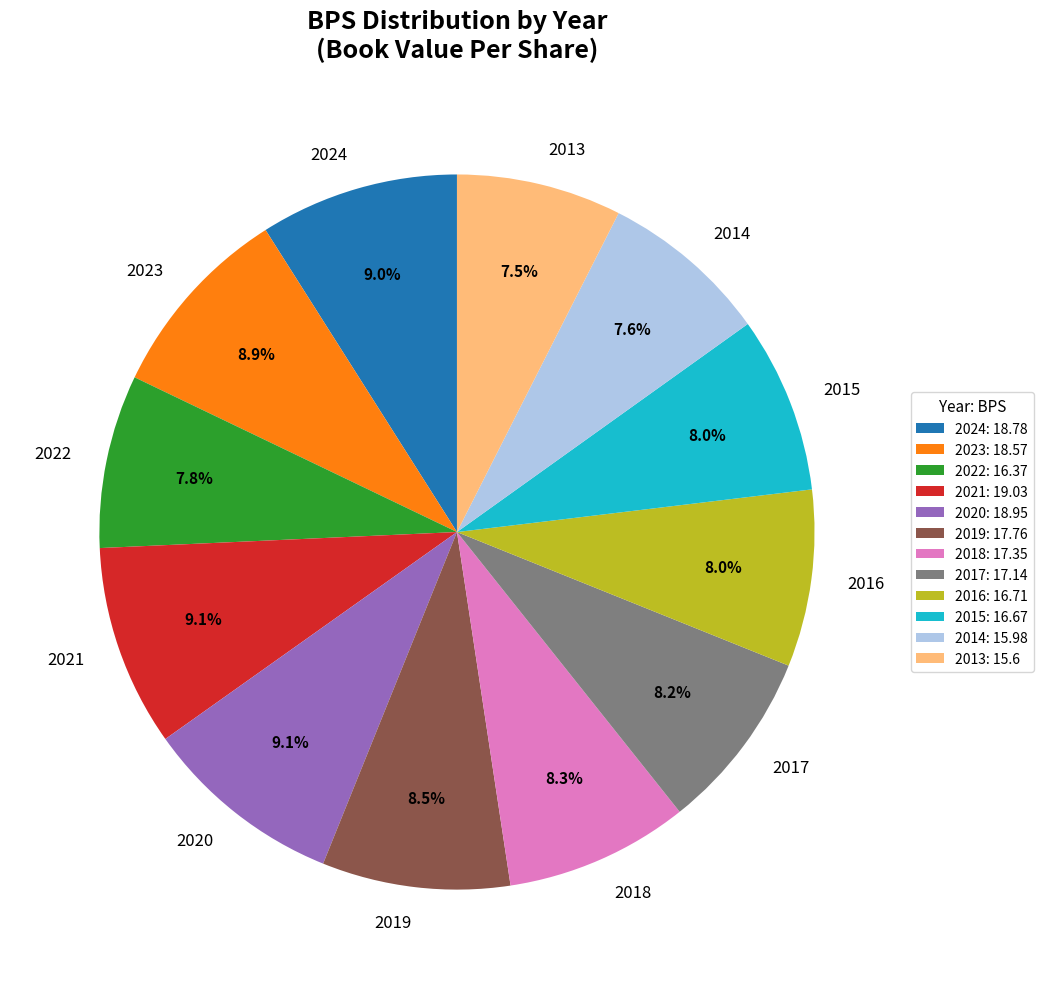

Approximately how many times larger is the value at 2019 compared to 2021?

0.9